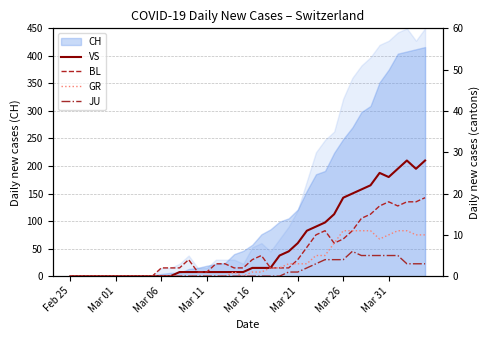

After their last crossing, which series has the higher values: GR or BL?

BL